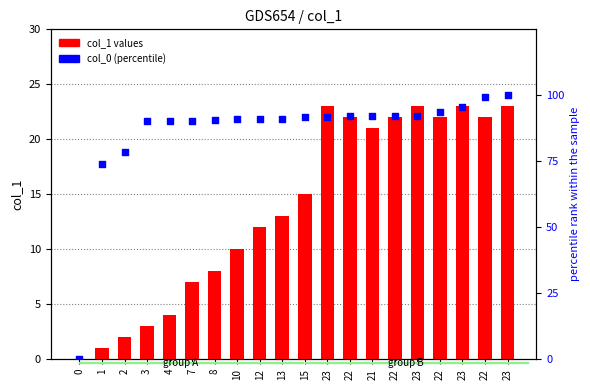

Which series has the largest total across all categories?

col_0 (percentile)